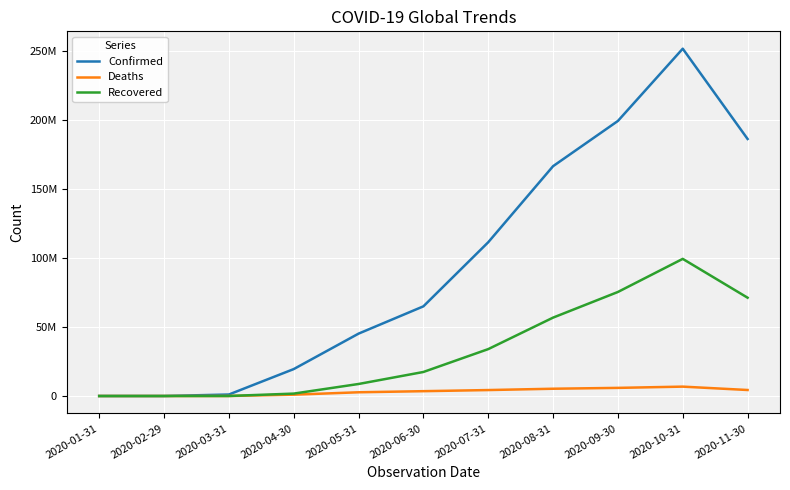

Reading right to left, list all the values displayed in this chart.

Confirmed: 2020-11-30=186507427	2020-10-31=252005398	2020-09-30=199579376	2020-08-31=166757070	2020-07-31=111572548	2020-06-30=65058598	2020-05-31=45256595	2020-04-30=19533919	2020-03-31=1088640	2020-02-29=718	2020-01-31=37
Deaths: 2020-11-30=4356353	2020-10-31=6806693	2020-09-30=5900360	2020-08-31=5277721	2020-07-31=4318688	2020-06-30=3506126	2020-05-31=2708235	2020-04-30=972209	2020-03-31=18196	2020-02-29=1	2020-01-31=0
Recovered: 2020-11-30=71326578	2020-10-31=99506279	2020-09-30=75486815	2020-08-31=56877502	2020-07-31=34028338	2020-06-30=17434302	2020-05-31=8720047	2020-04-30=1747977	2020-03-31=19364	2020-02-29=88	2020-01-31=0